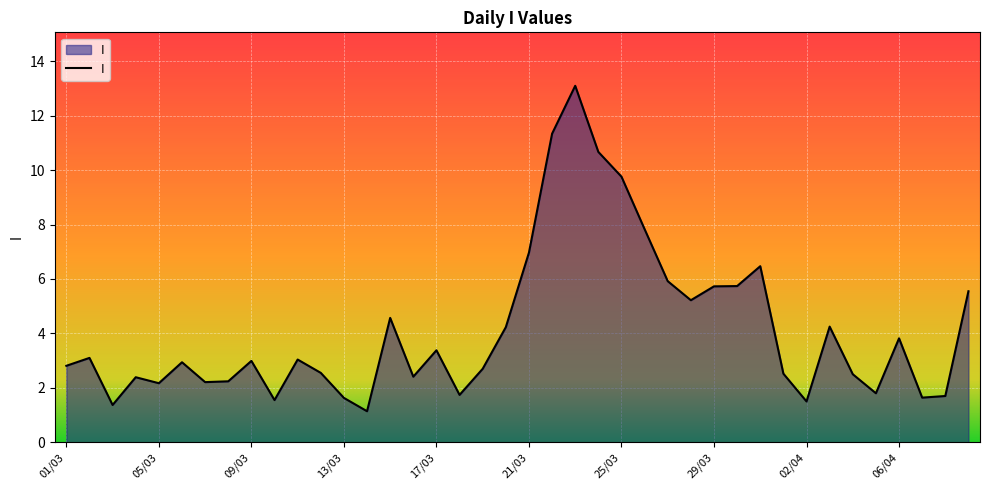

What is the difference between the maximum and minimum values?

12.0